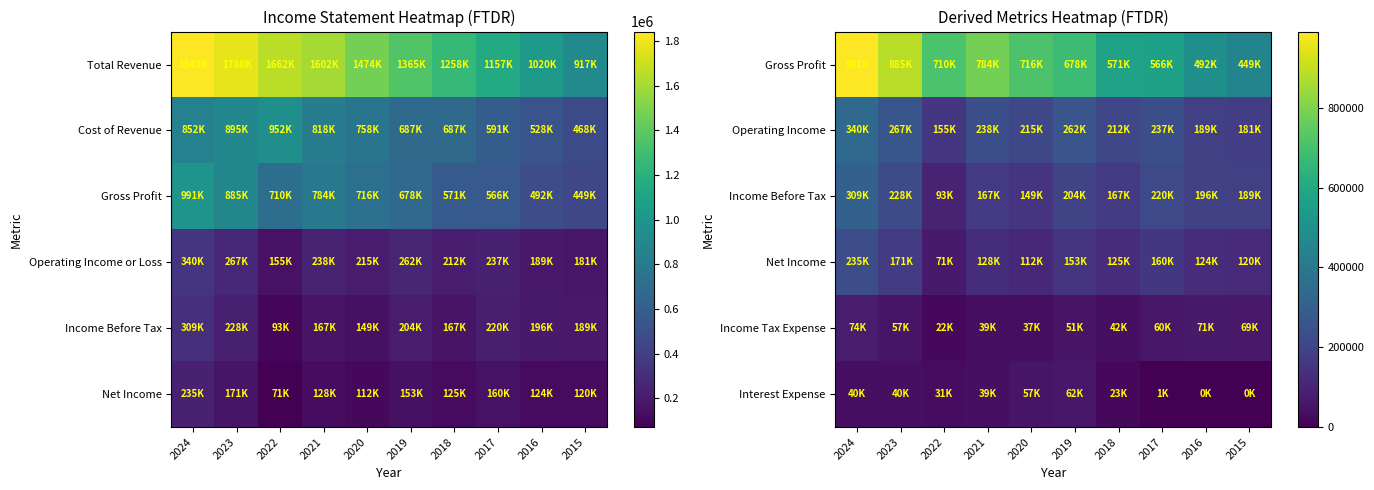

At how many categories does at least one series exceed 693024?

5